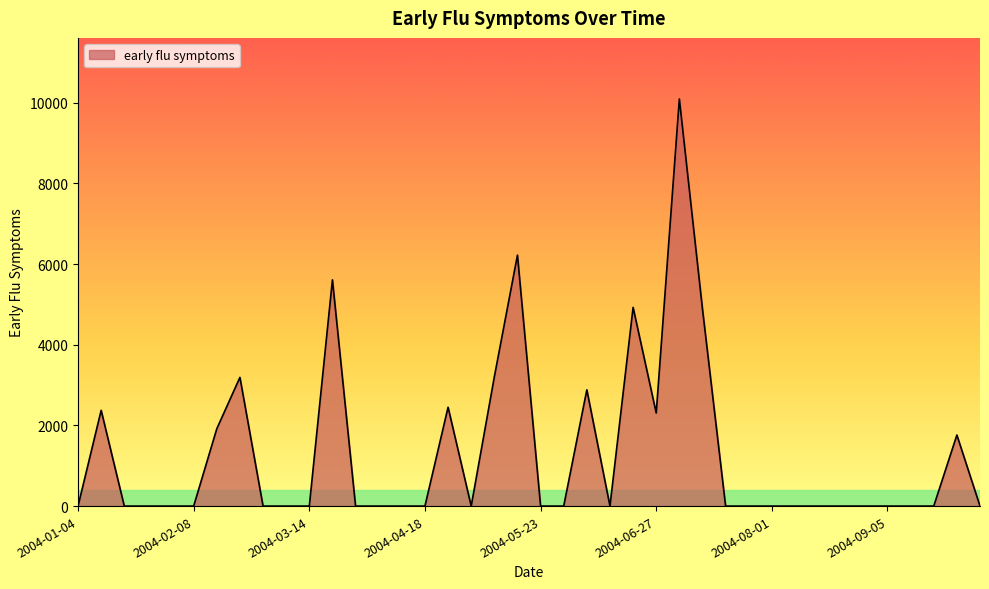

What is the difference between the maximum and minimum values?

10095.3